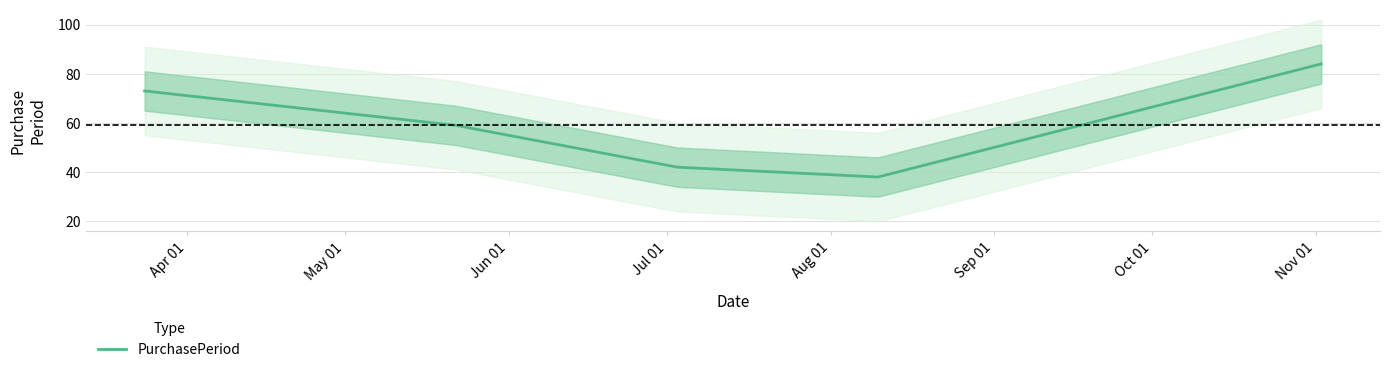

What is the lowest value of the PurchasePeriod series?

38